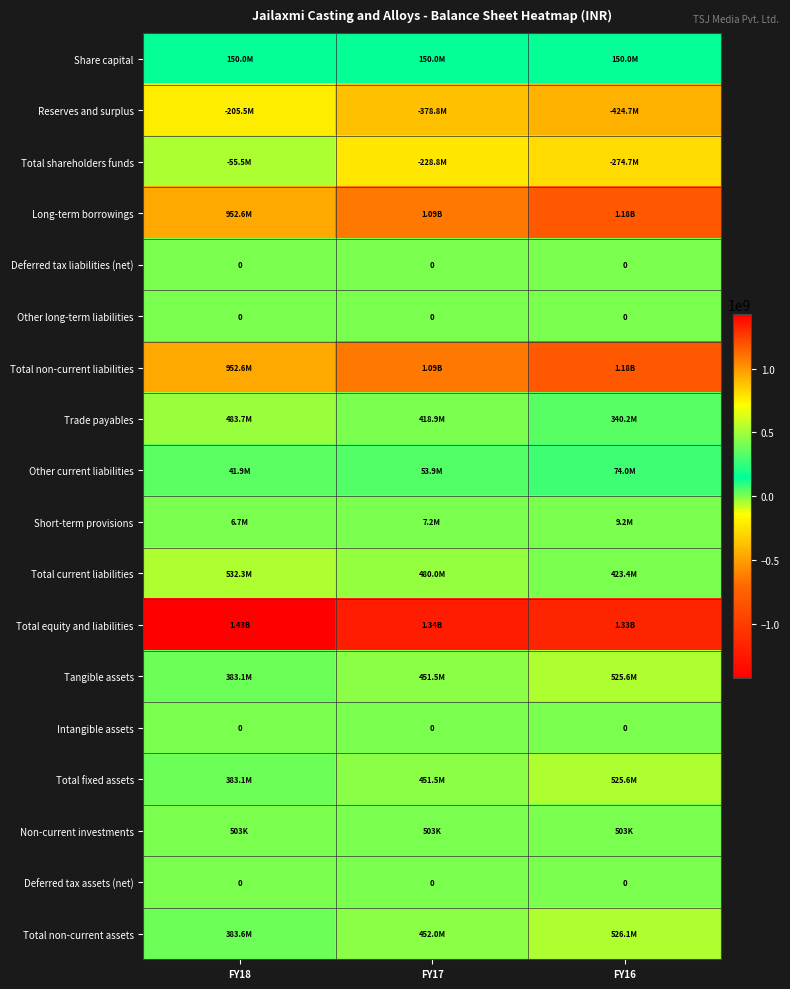

What is the maximum value for Total non-current liabilities?

1178871619